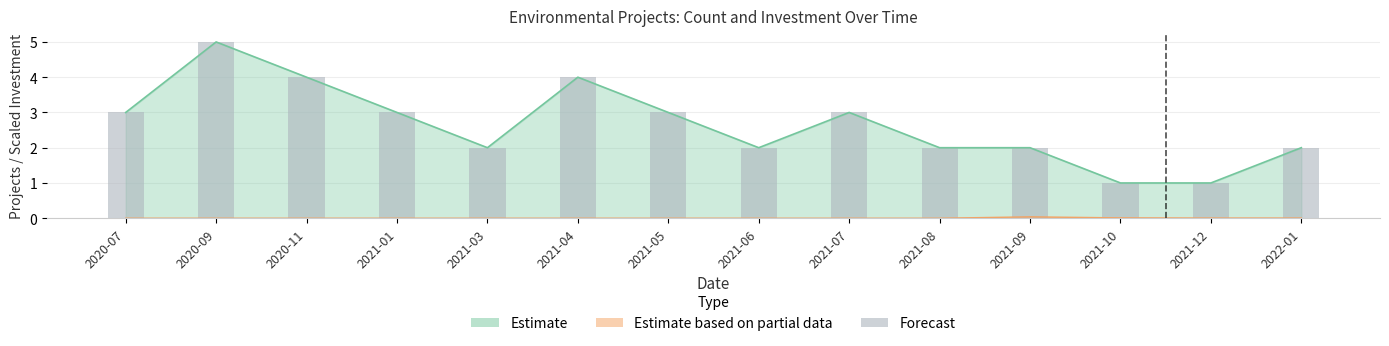

How many data points does each series have?

14